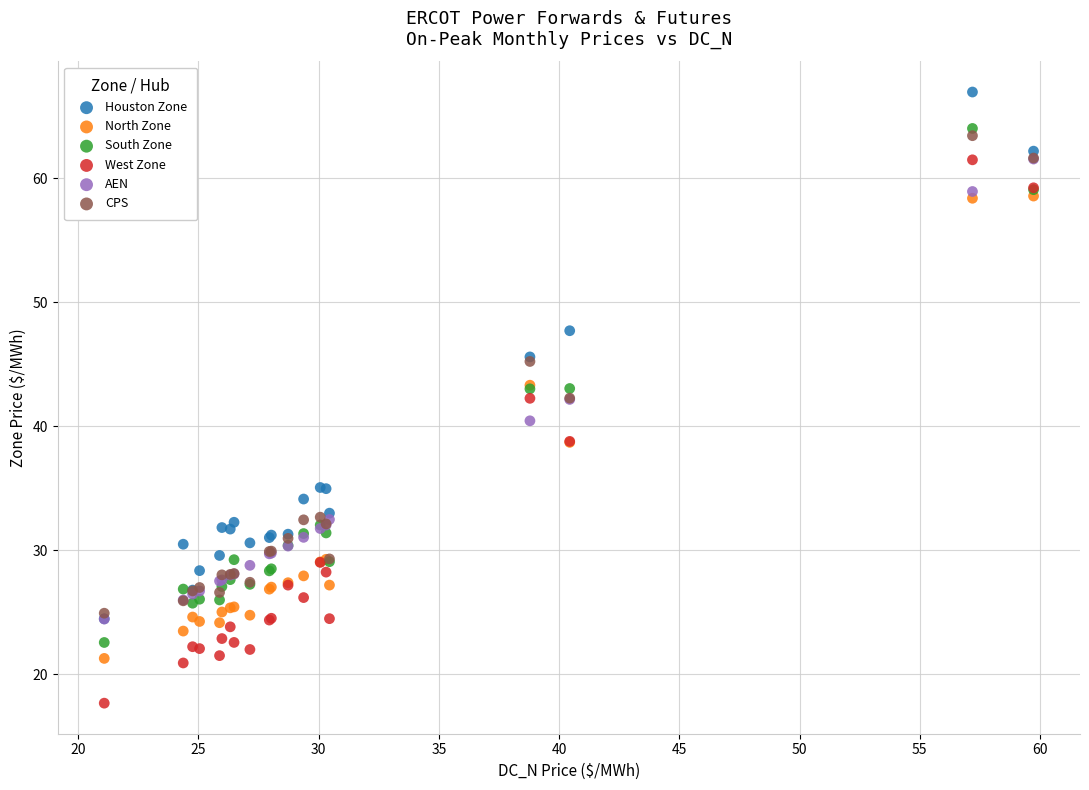

Which series contains the highest Y value?

Houston Zone